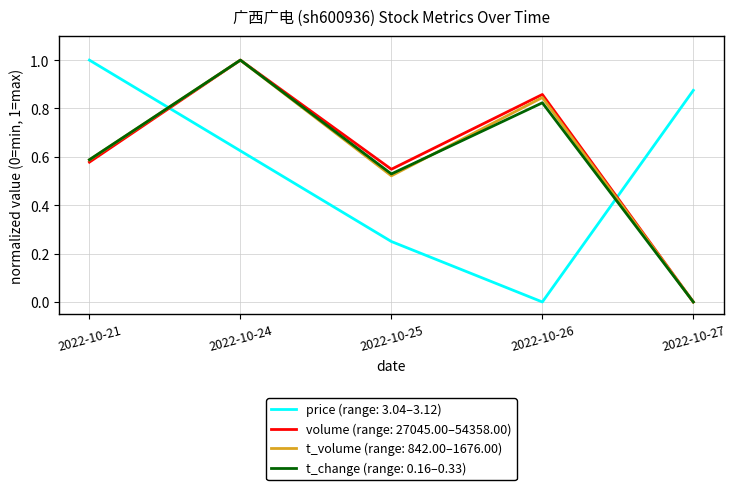

The value of price (range: 3.04–3.12) at 2022-10-25 is 0.4. True or false?

False